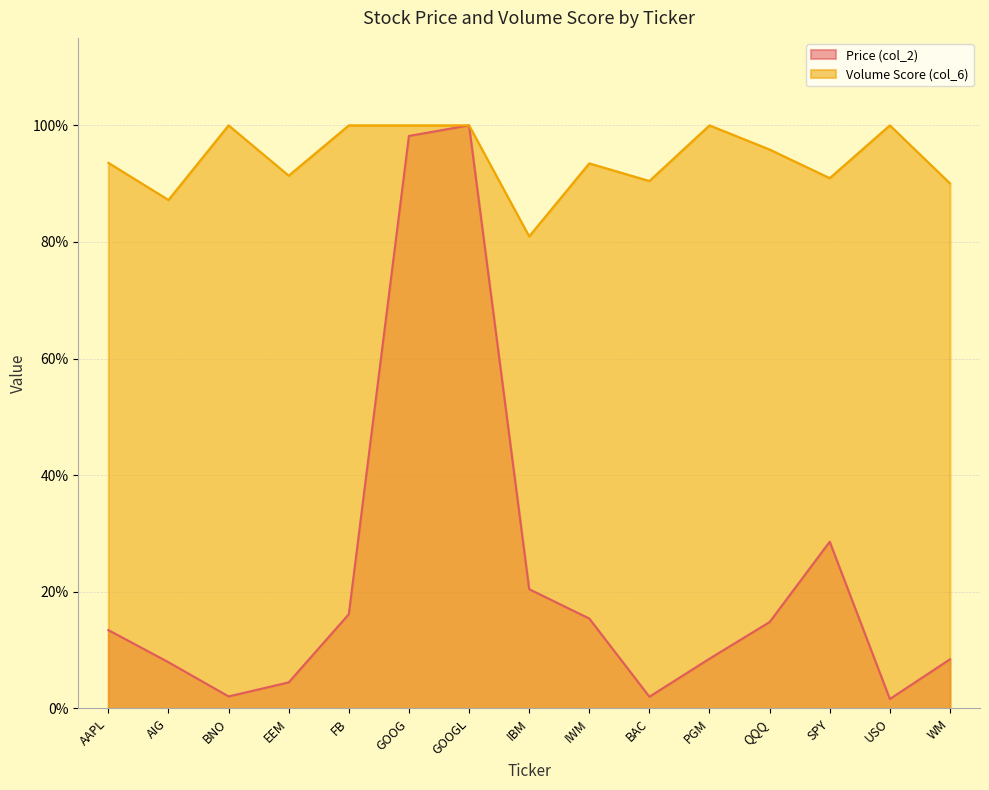

What is the sum of all Volume Score (col_6) values?

14.1